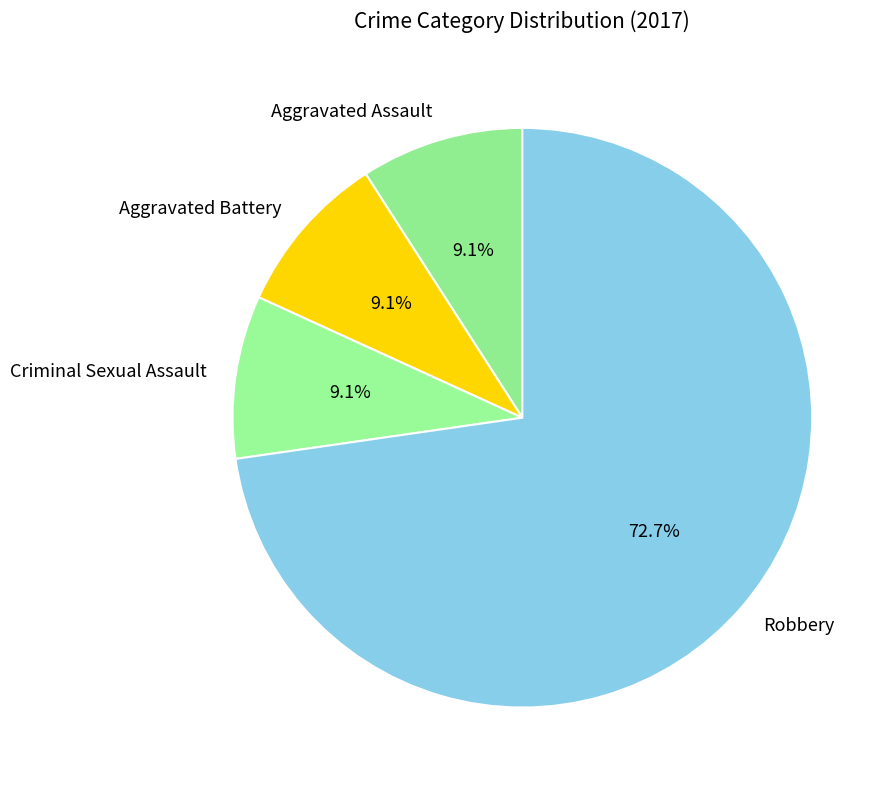

Combined, do Aggravated Assault and Criminal Sexual Assault account for over 50%?

No